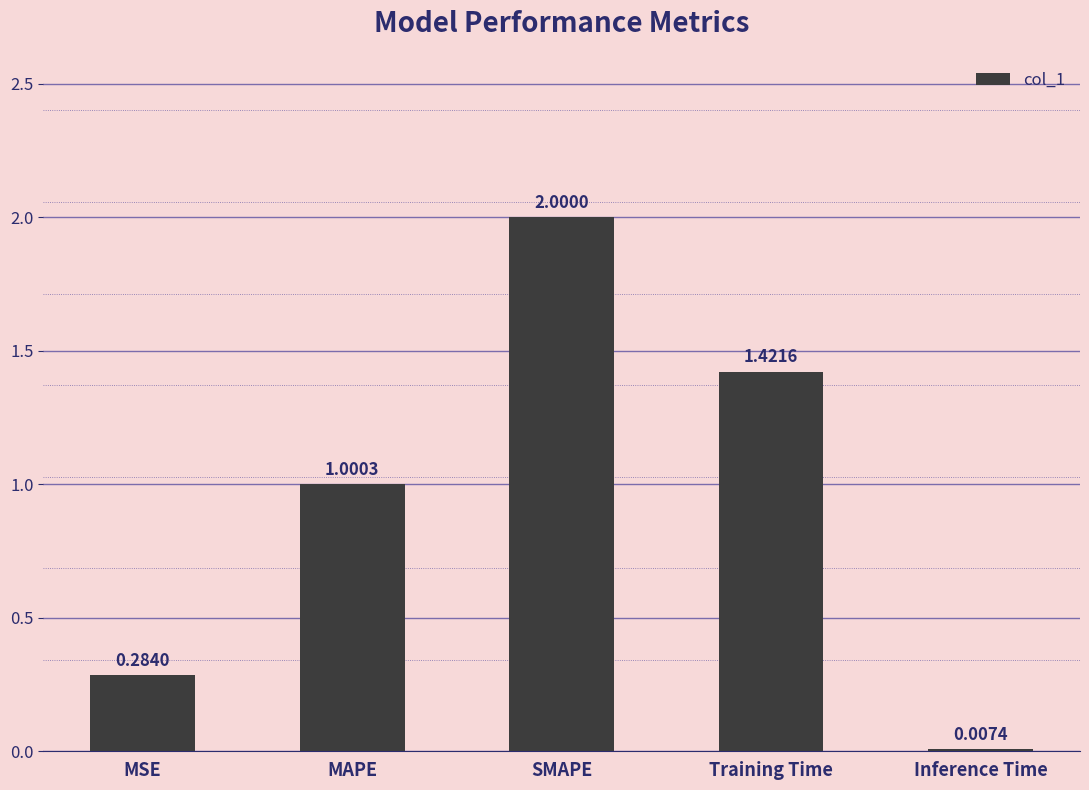

What is the change in value from MAPE to Inference Time?

-1.0